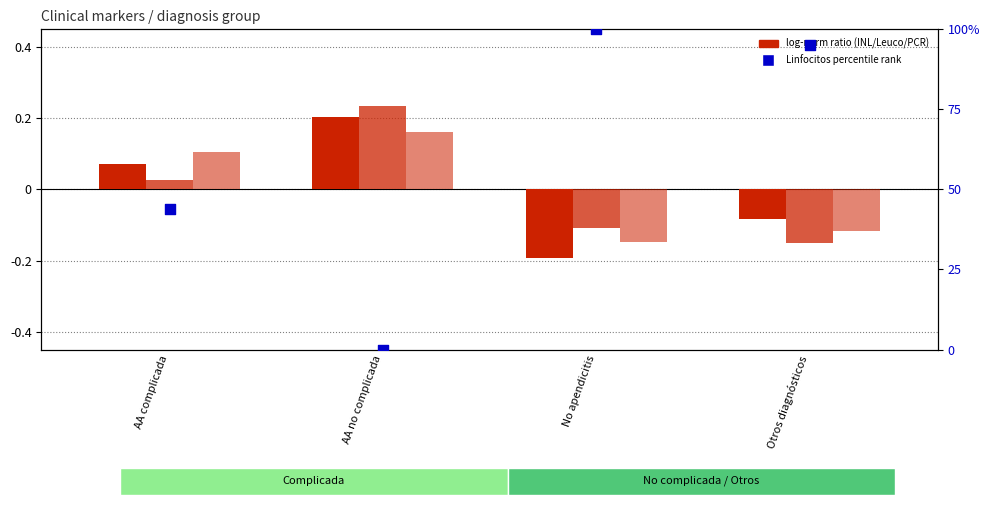

At how many categories does at least one series exceed 52?

2